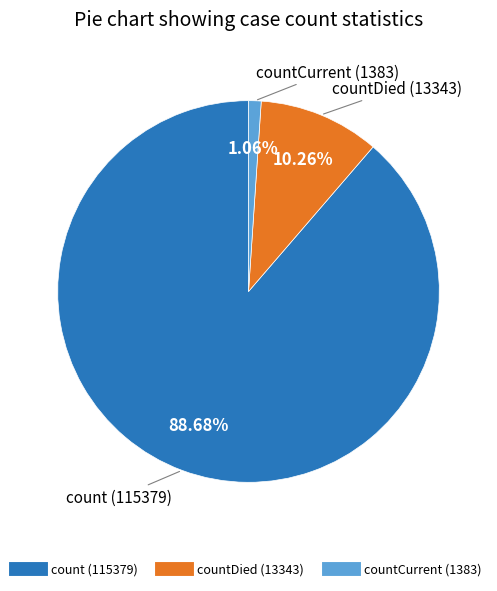

Is there a majority slice in this chart?

Yes